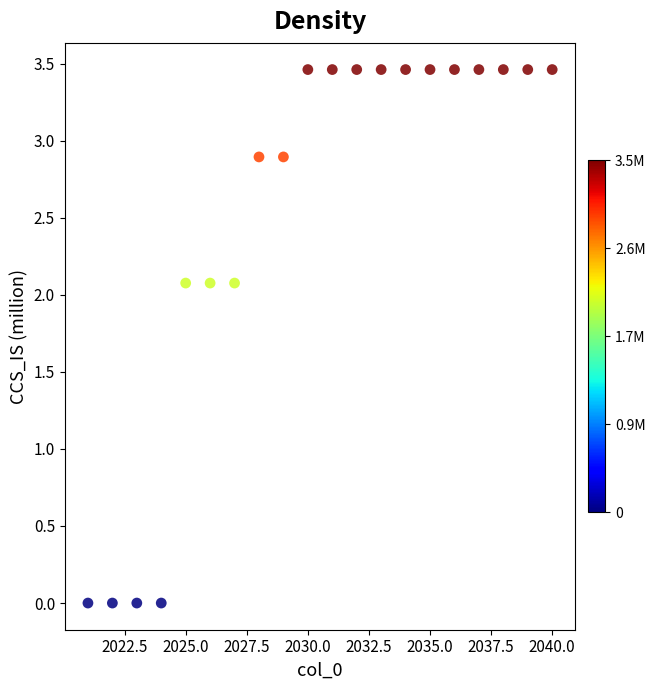

What is the range of X values (max minus min)?

19.0